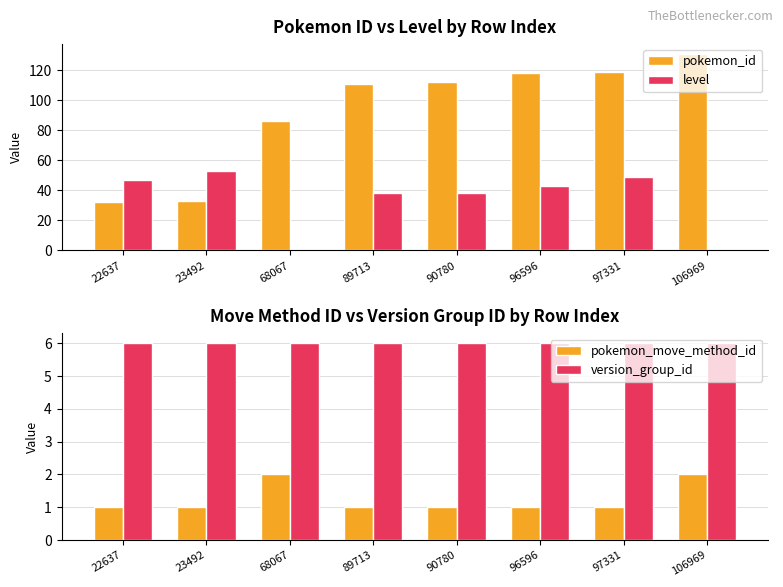

What are all the series names shown in the legend?

pokemon_id, level, pokemon_move_method_id, version_group_id